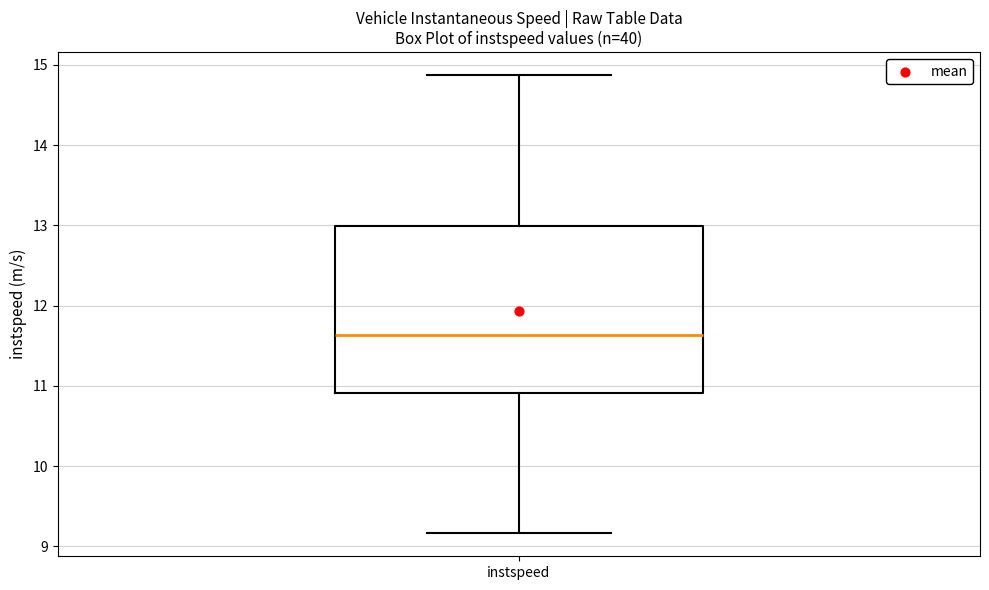

Read this box plot against the y-axis: the position of the median line, the range covered by the box, and the ends of both whiskers. The values are not printed on the chart, so give them approximately, as read against the axis.

median 11.6, box 10.9 to 13.0, whiskers 9.2 to 14.9